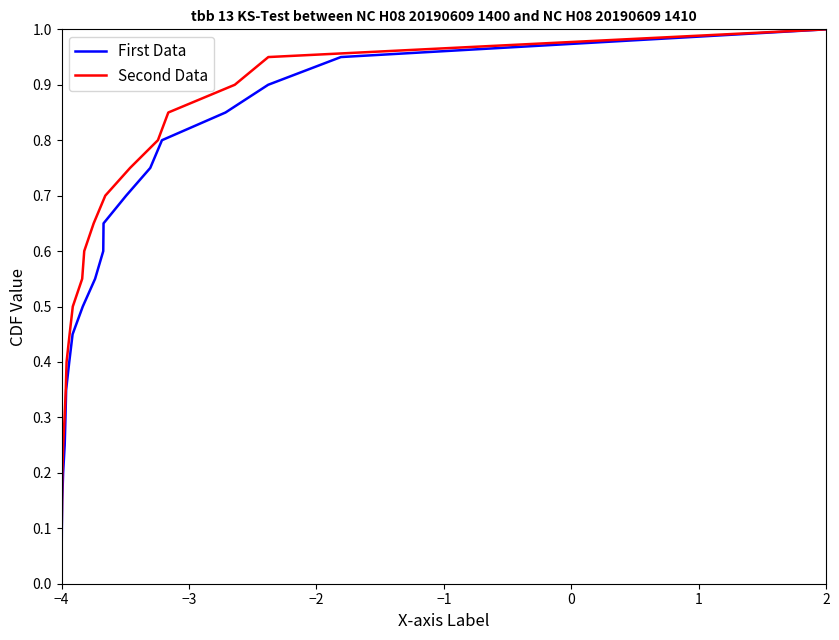

What is the sum of all Second Data values?

10.5